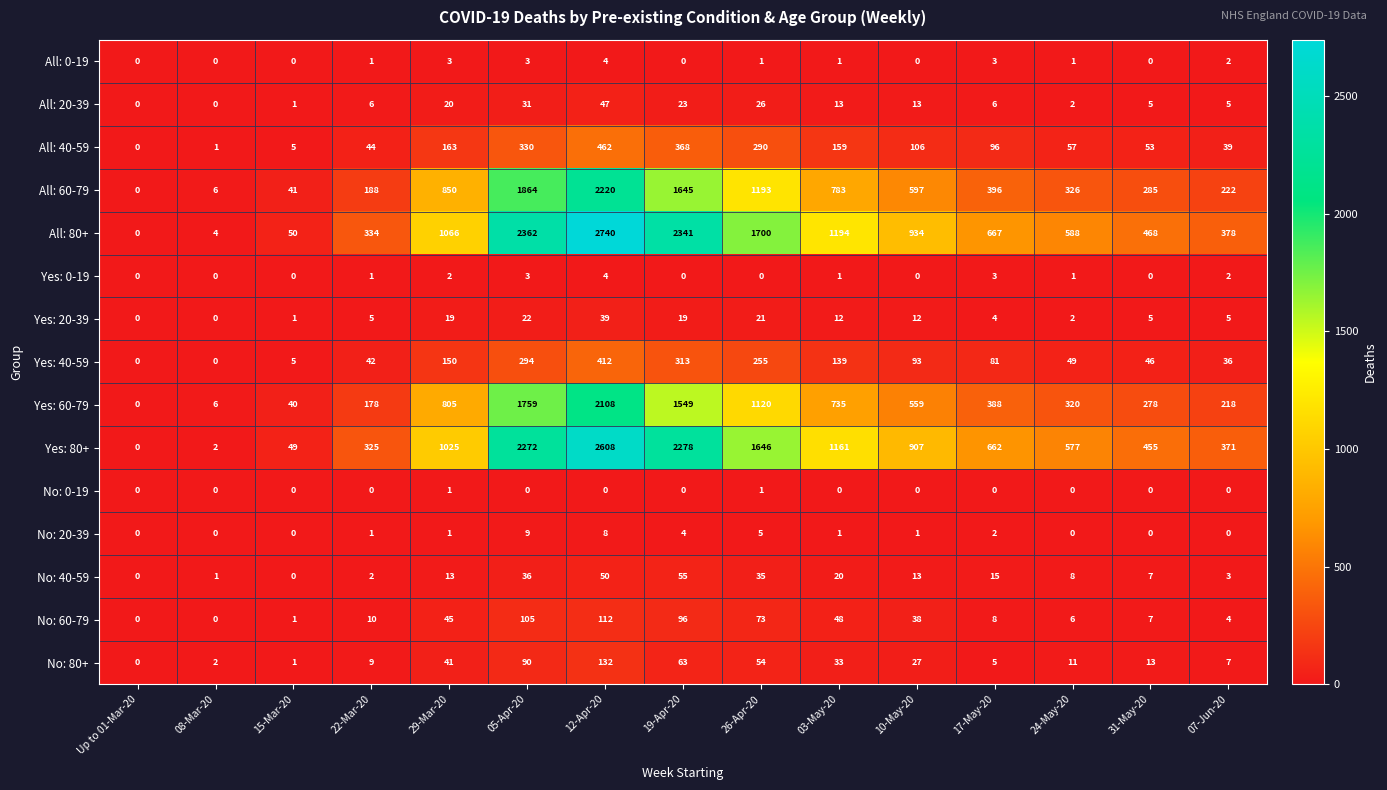

Where is All: 60-79 nearest to the value 1110?

26-Apr-20